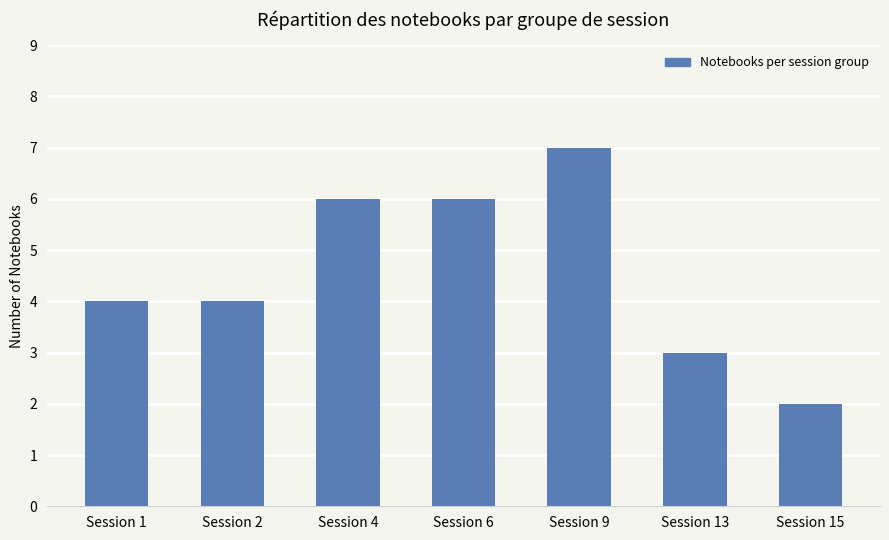

What is the difference between the values at Session 1 and Session 9?

3